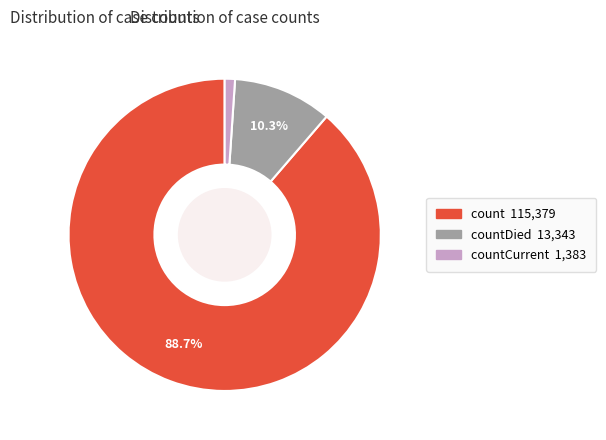

How many segments does this pie chart have?

3